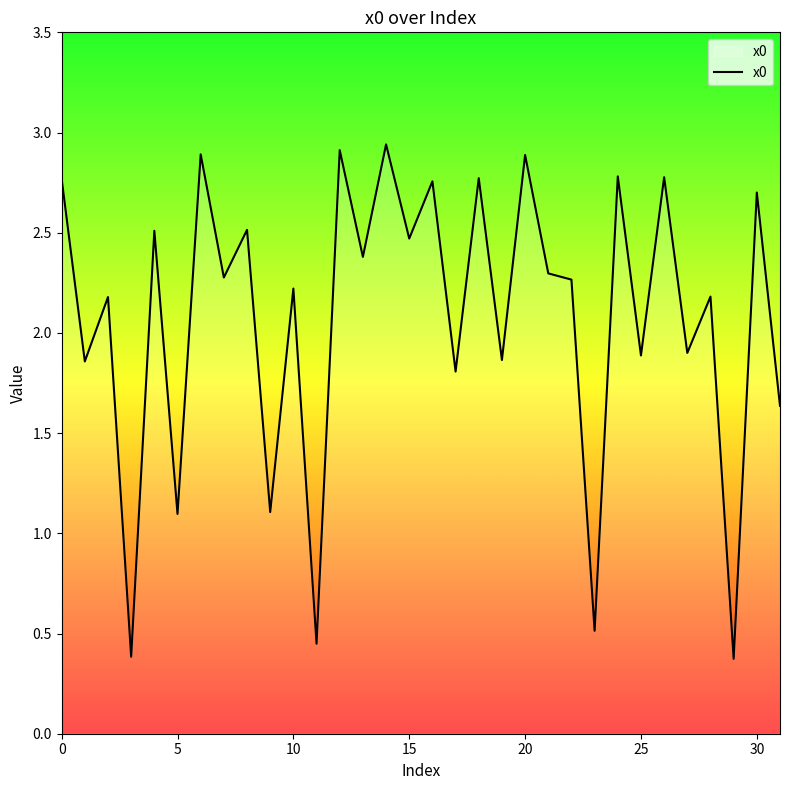

What is the difference between the maximum and minimum values?

2.6